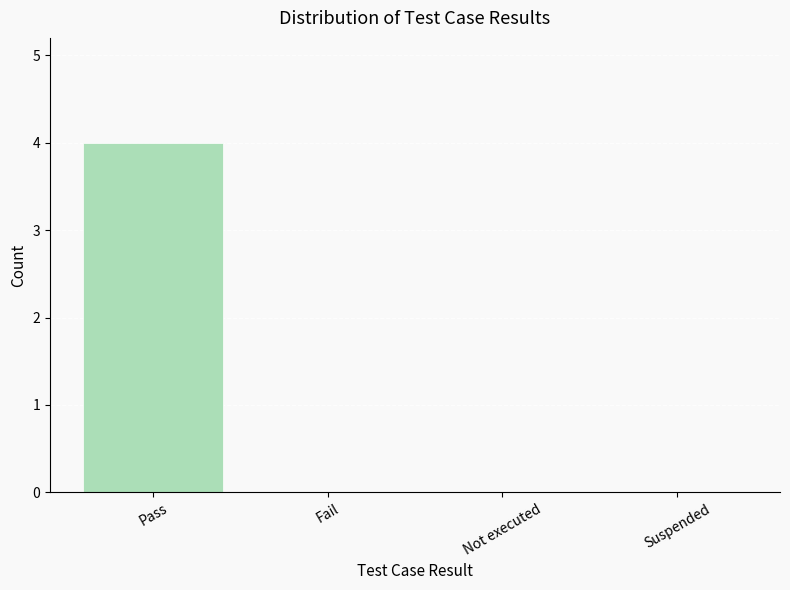

Read the value at Pass.

4